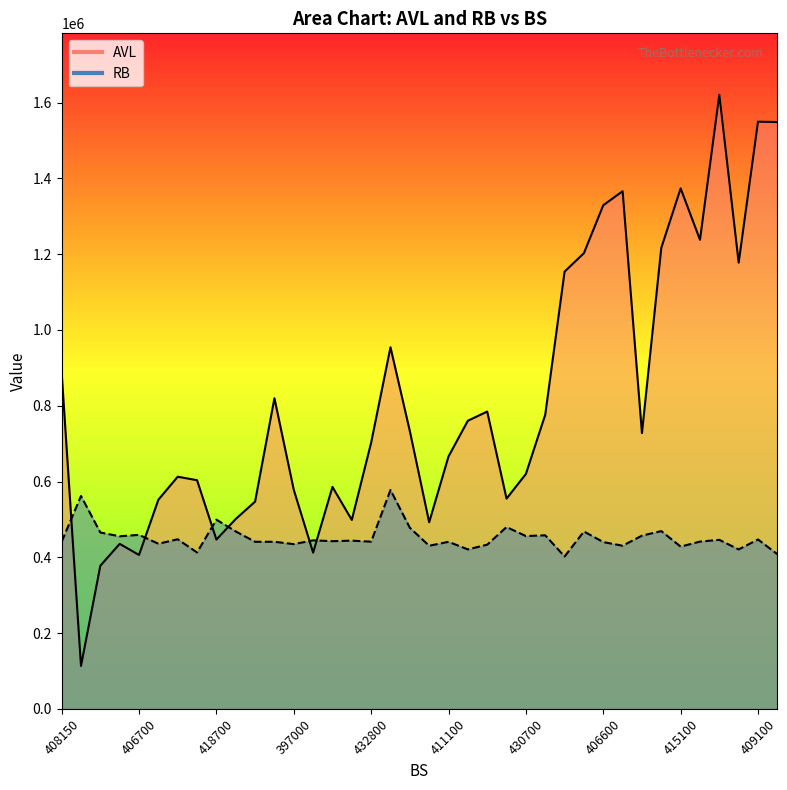

What is the value of the RB point at the 23rd from the left?

433300